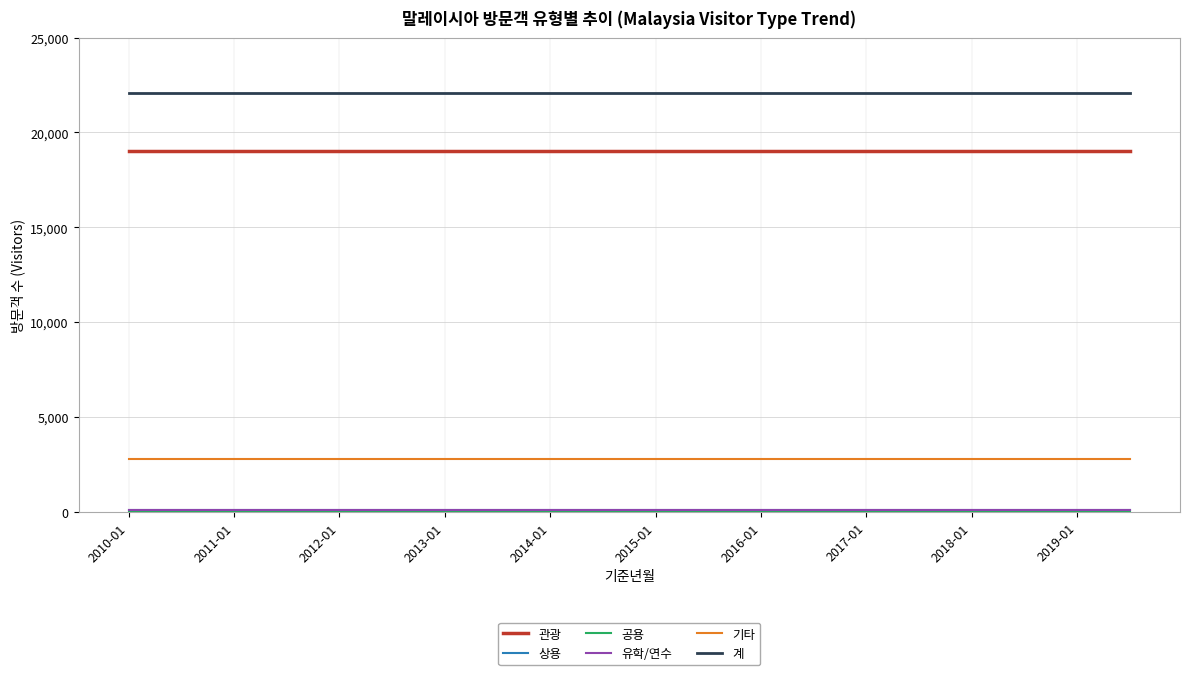

What is the minimum value for 기타?

2821